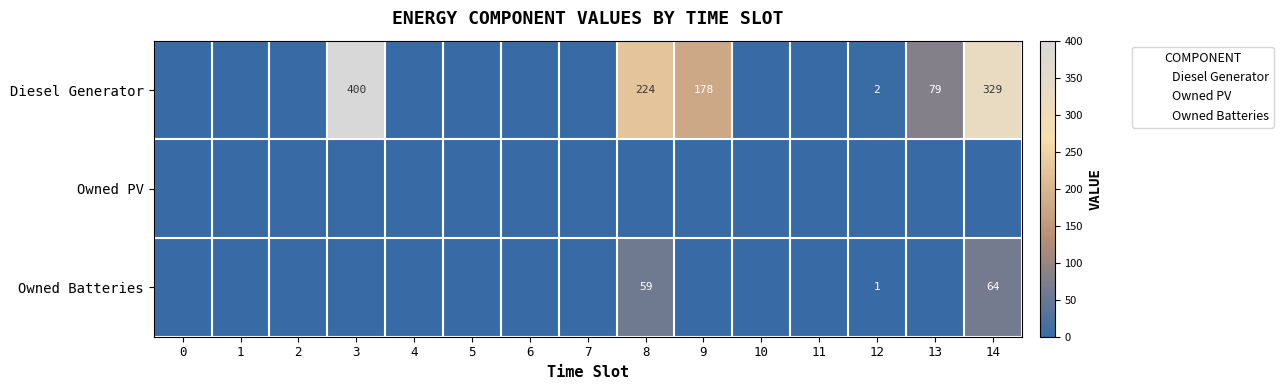

Is it true that Owned PV equals 0 at 13?

True